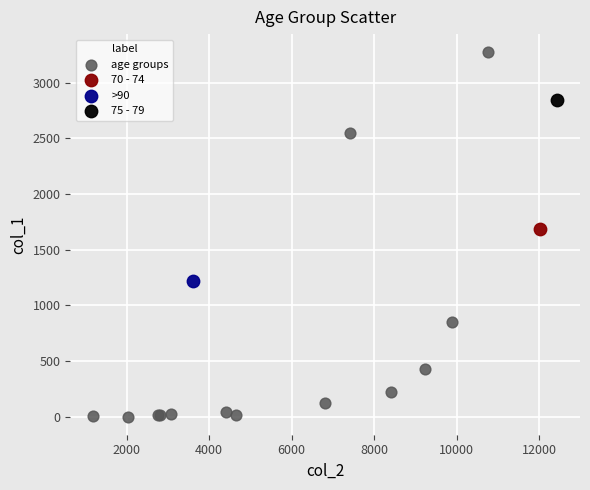

What are all the series names shown in the legend?

age groups, 70 - 74, >90, 75 - 79